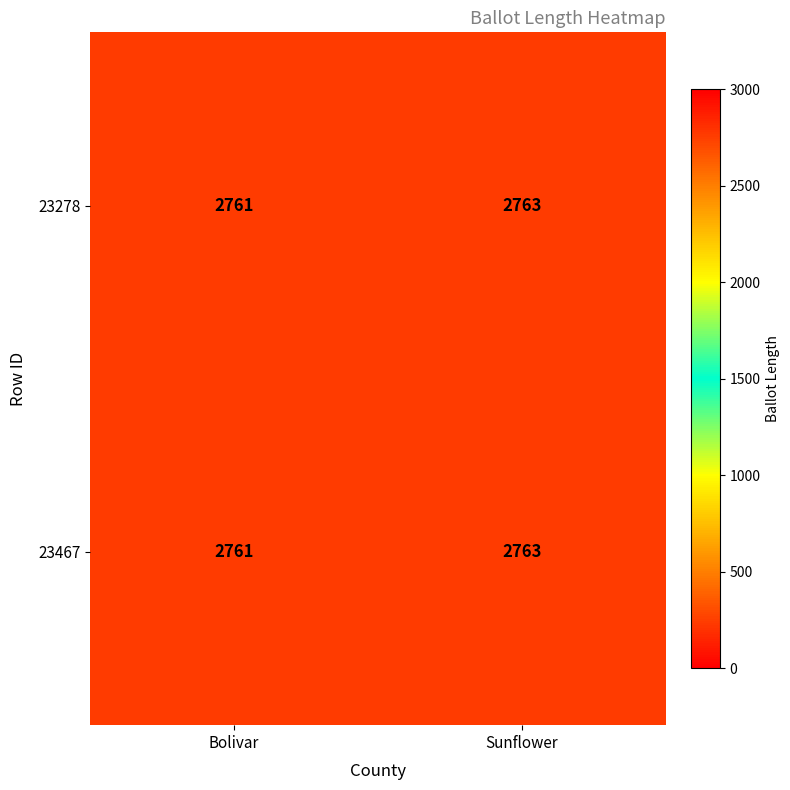

True or false: 23278 has a value of 1896 at Bolivar.

False